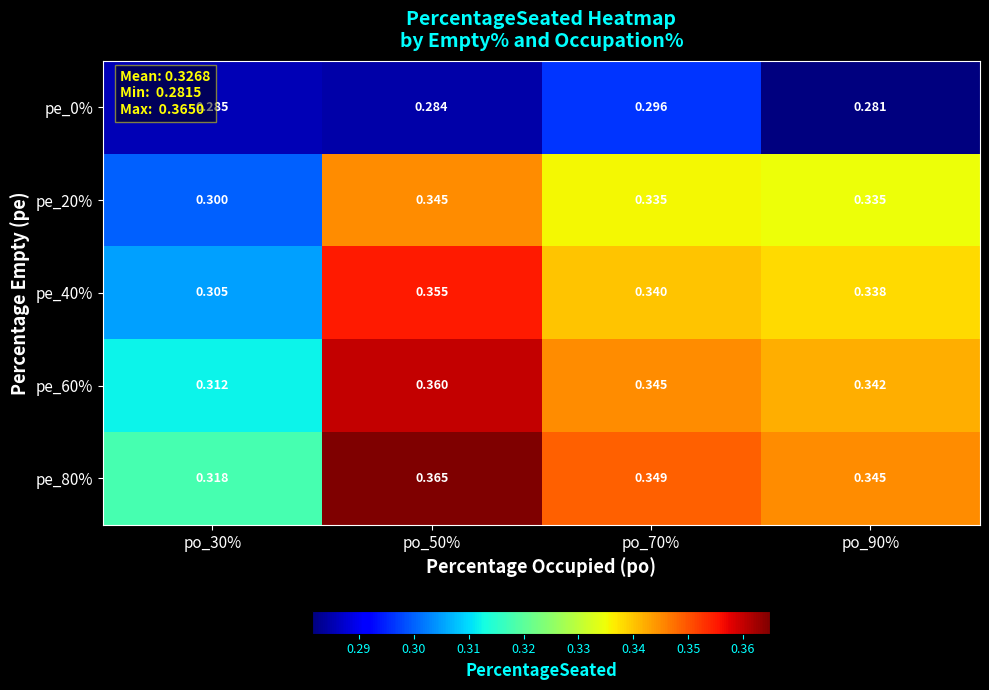

Is the value of pe_20% at po_30% greater than the value of pe_0% at po_50%?

Yes